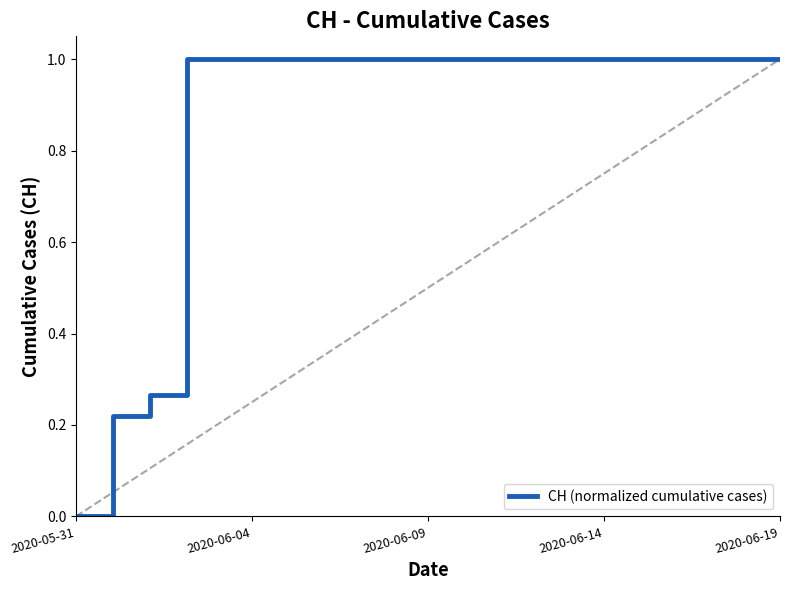

What is the maximum value shown in the chart?

1.0